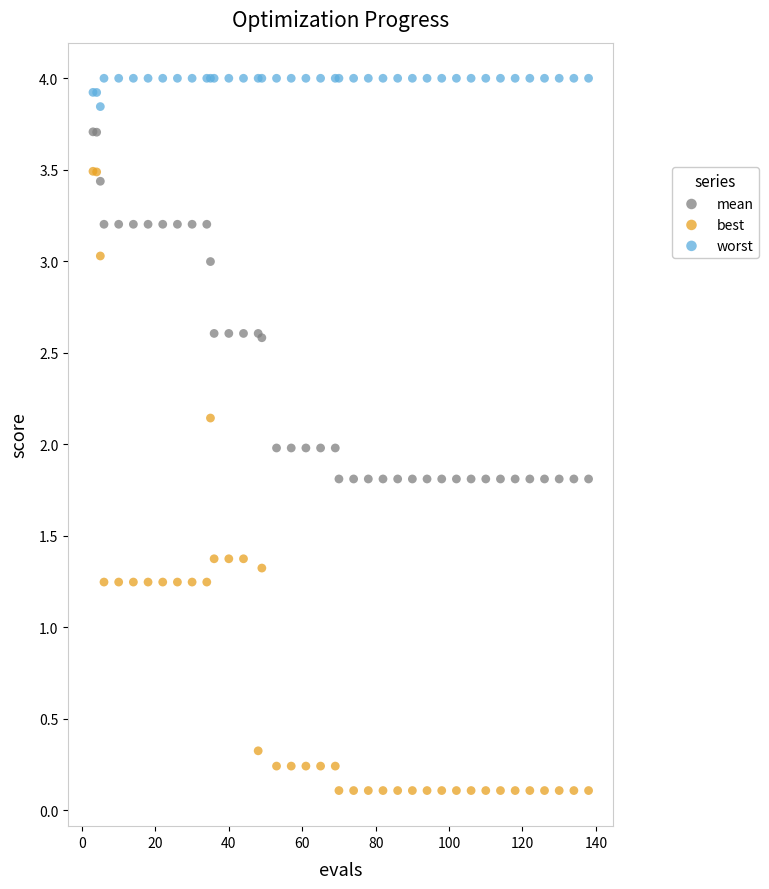

Which series reaches the maximum Y coordinate?

worst